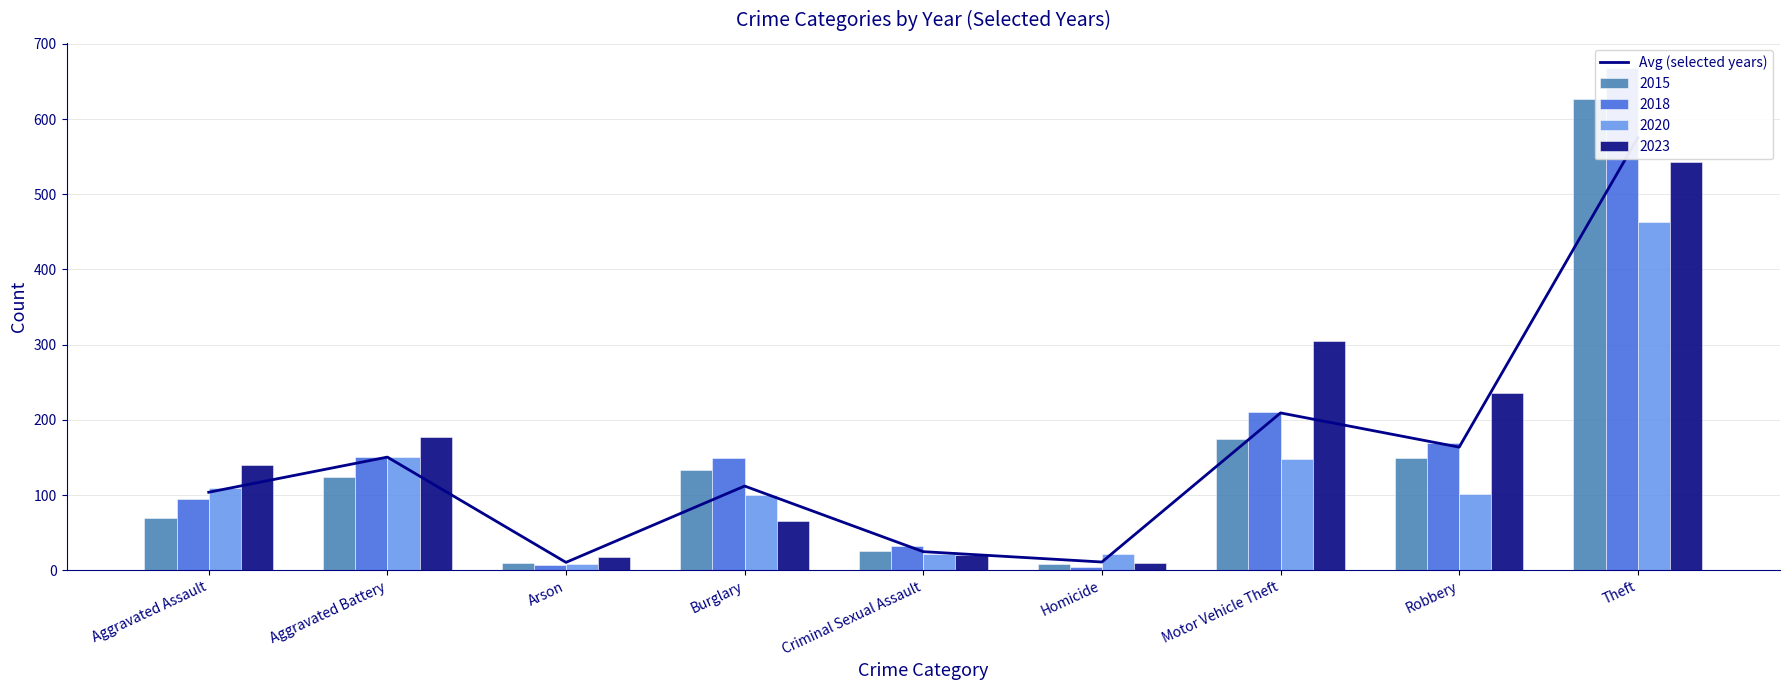

What is the label of the 7th bar from the left?

Motor Vehicle Theft